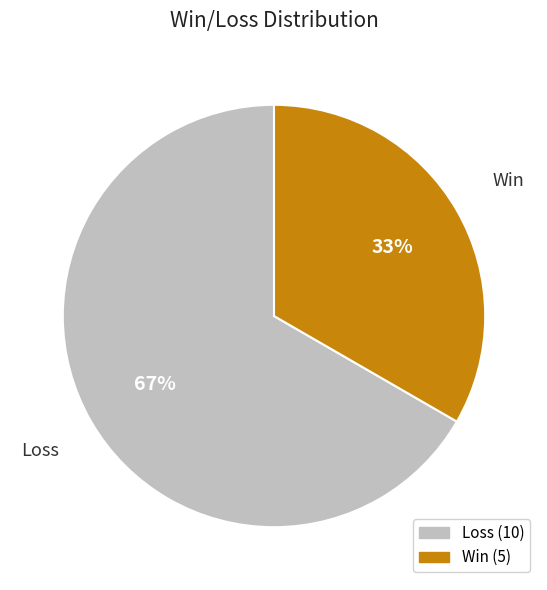

To the nearest percent, what is the average slice percentage?

50%